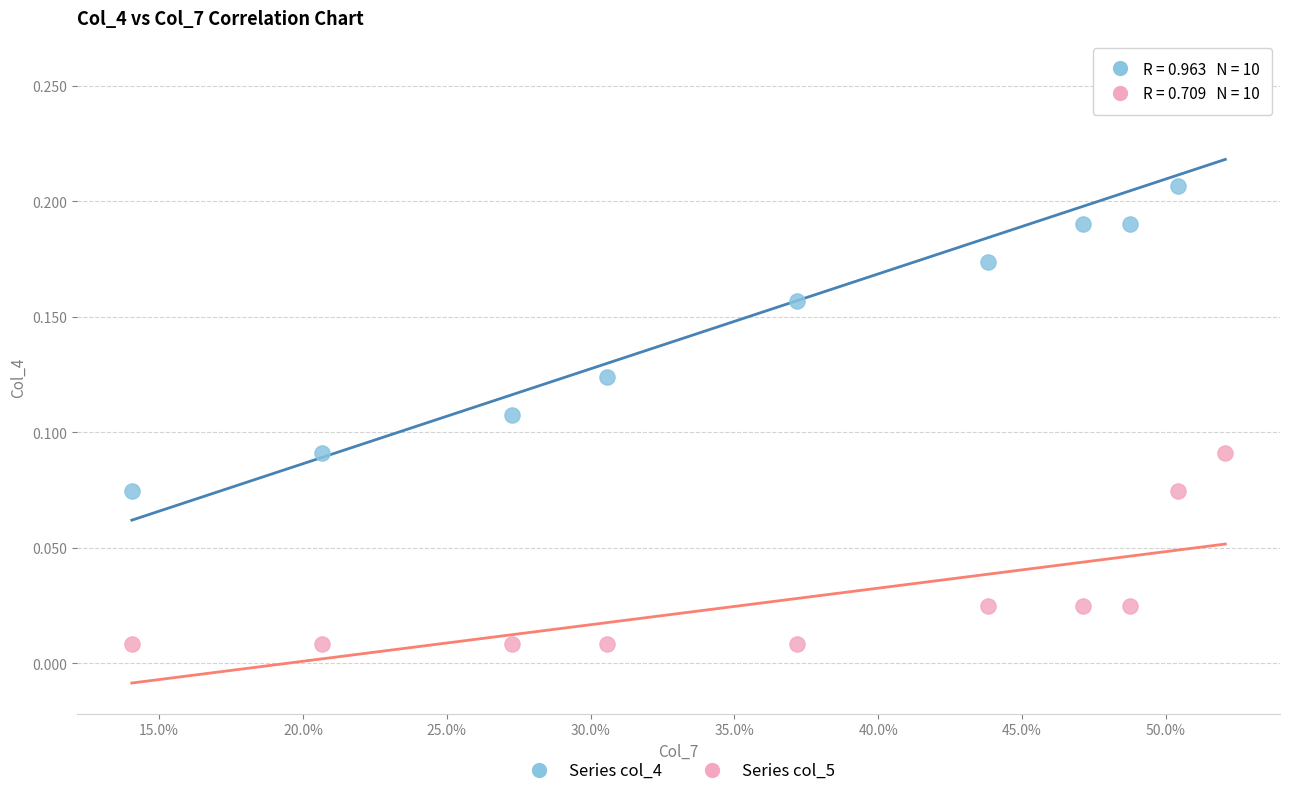

Which series has the largest Y range (max minus min)?

Series col_4